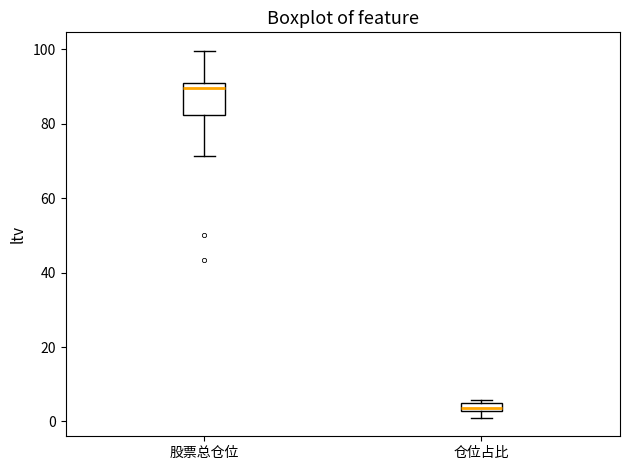

Which box's median line is the highest?

股票总仓位